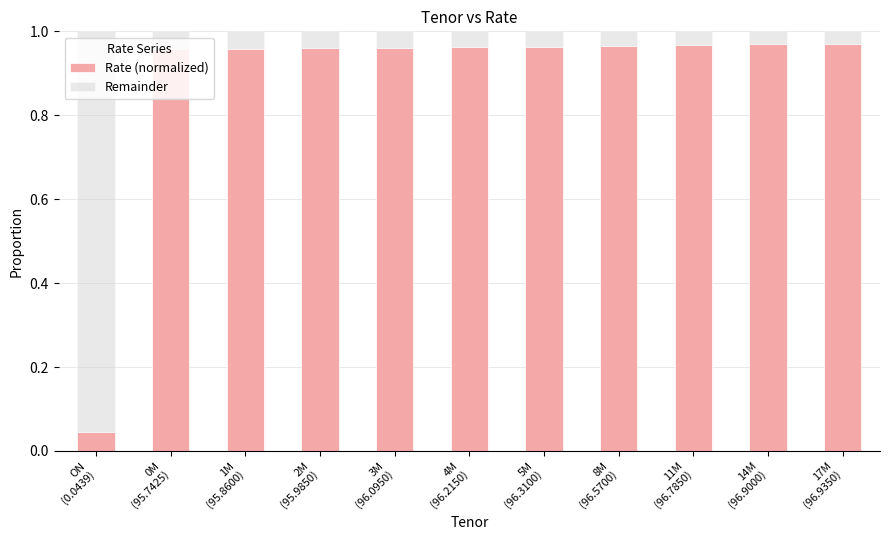

What is the difference between the maximum and minimum values in the Rate (normalized) series?

0.9